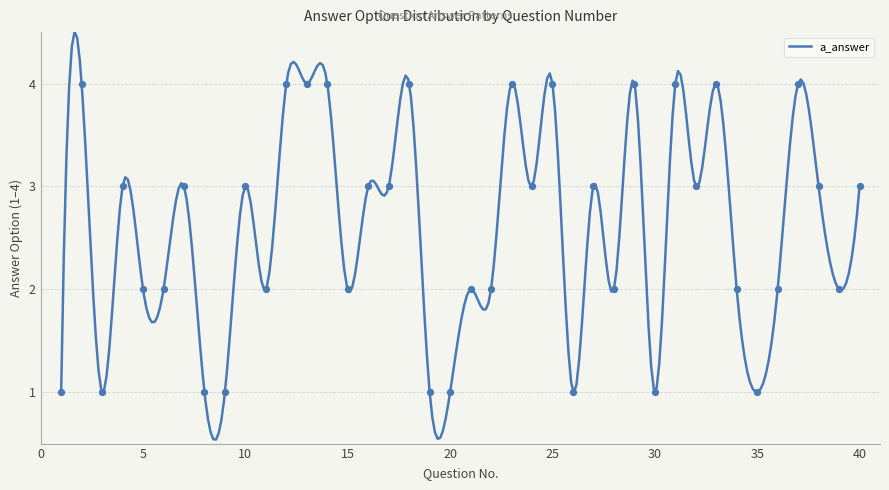

What is the change in value from 1 to 22?

+1